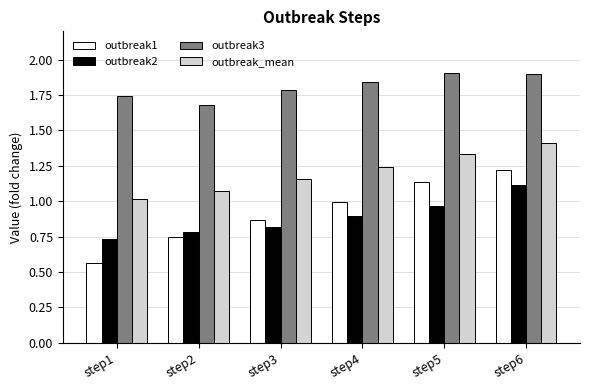

At which label does outbreak1 reach its peak?

step6